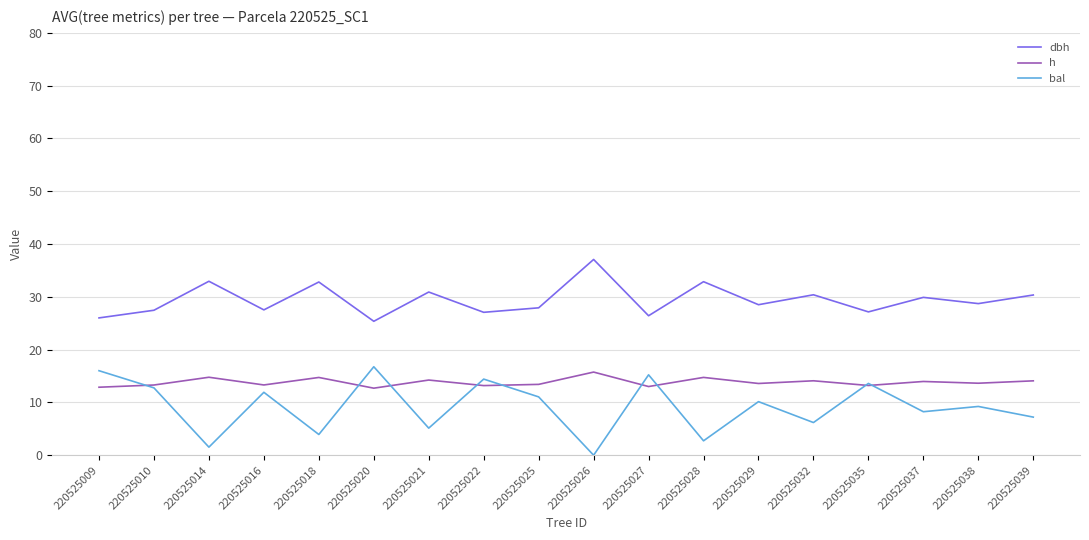

Is the value of dbh at 220525010 greater than the value of h at 220525039?

Yes